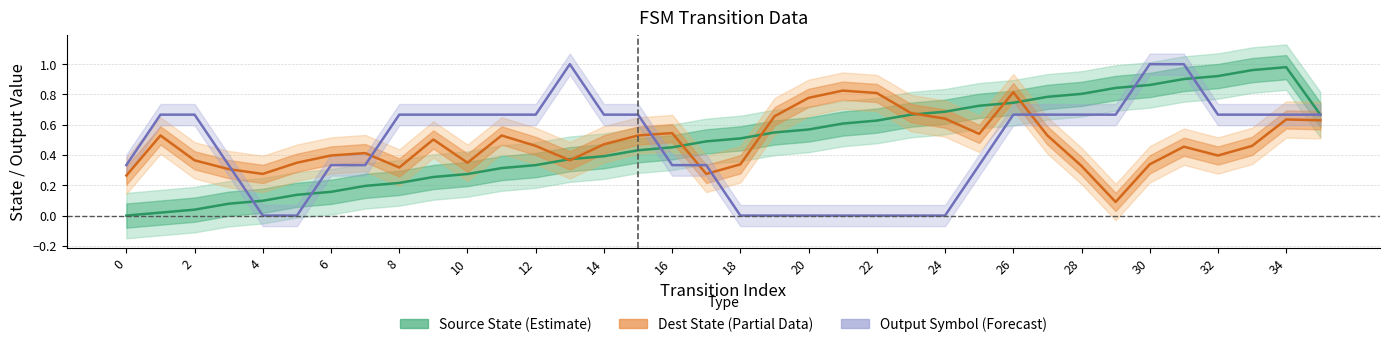

What are all the series names shown in the legend?

Source State (Estimate), Dest State (Partial Data), Output Symbol (Forecast)